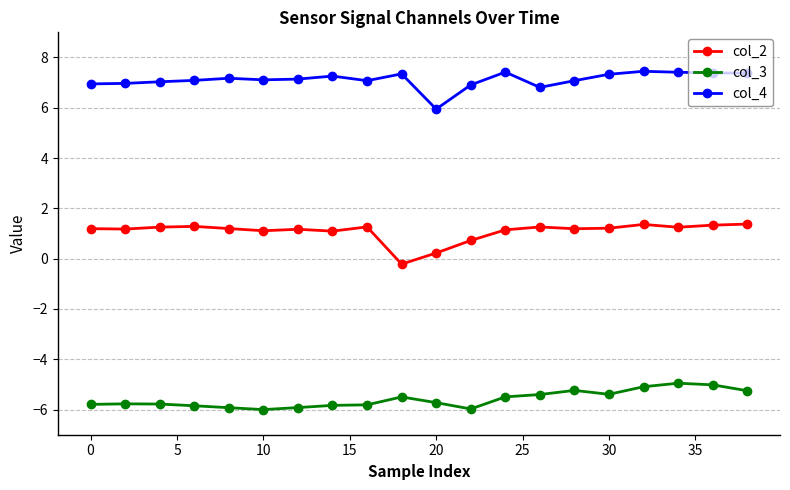

What is the minimum value shown in the chart?

-6.0